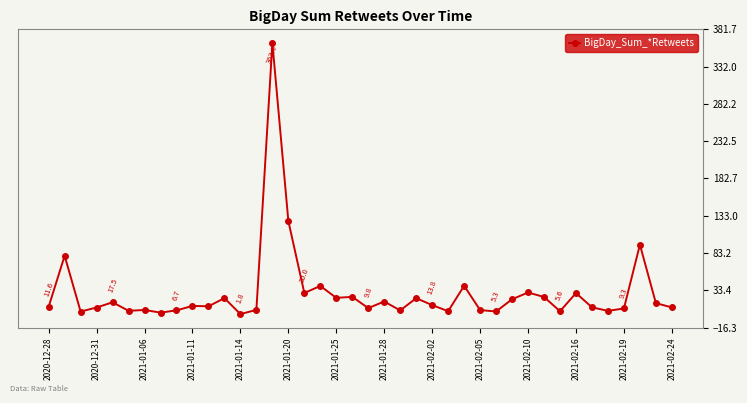

How many data points does each series have?

40